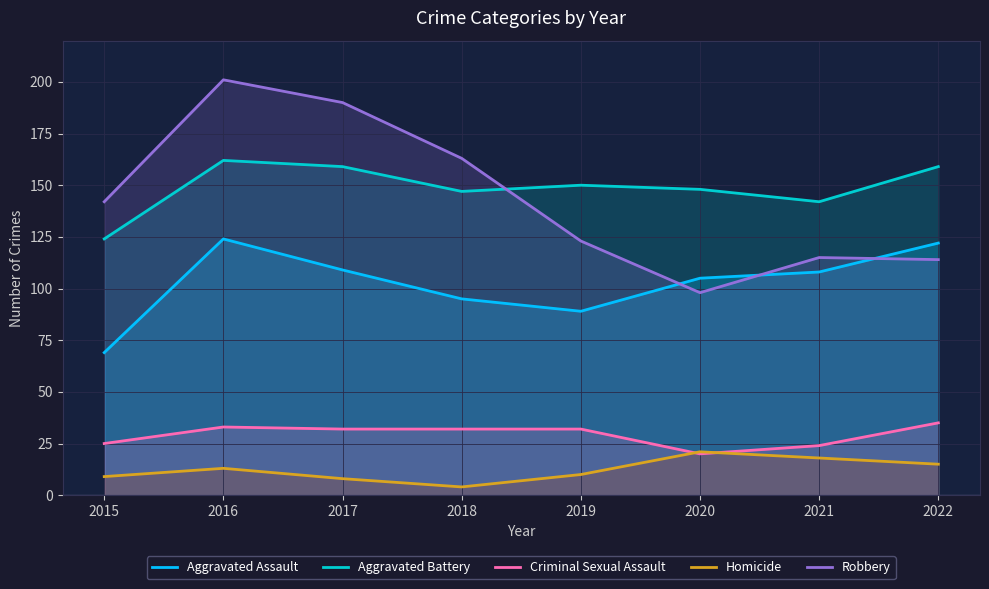

Between 2015 and 2022, which series saw the biggest shift?

Aggravated Assault